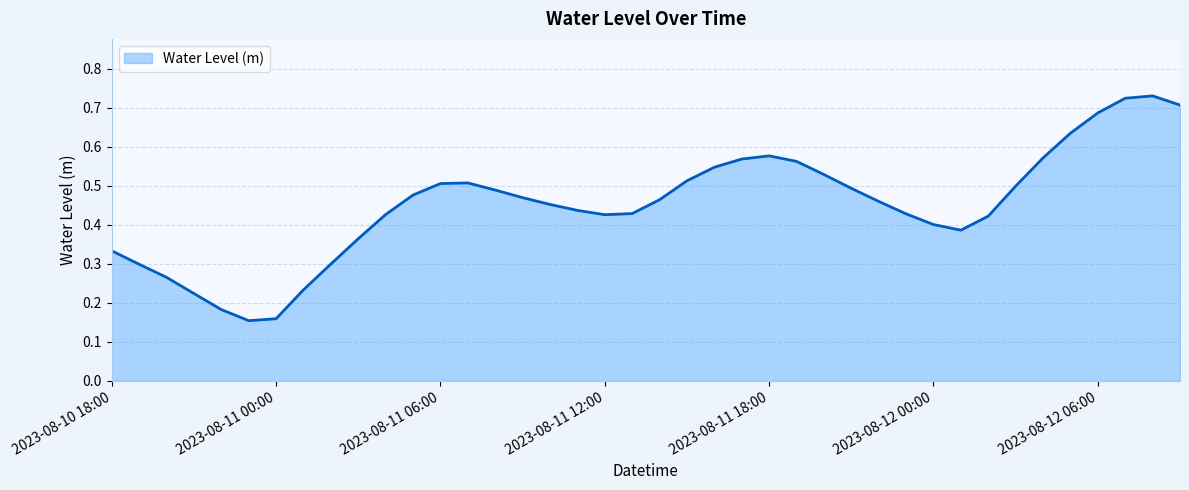

How many lines are shown in the chart?

1